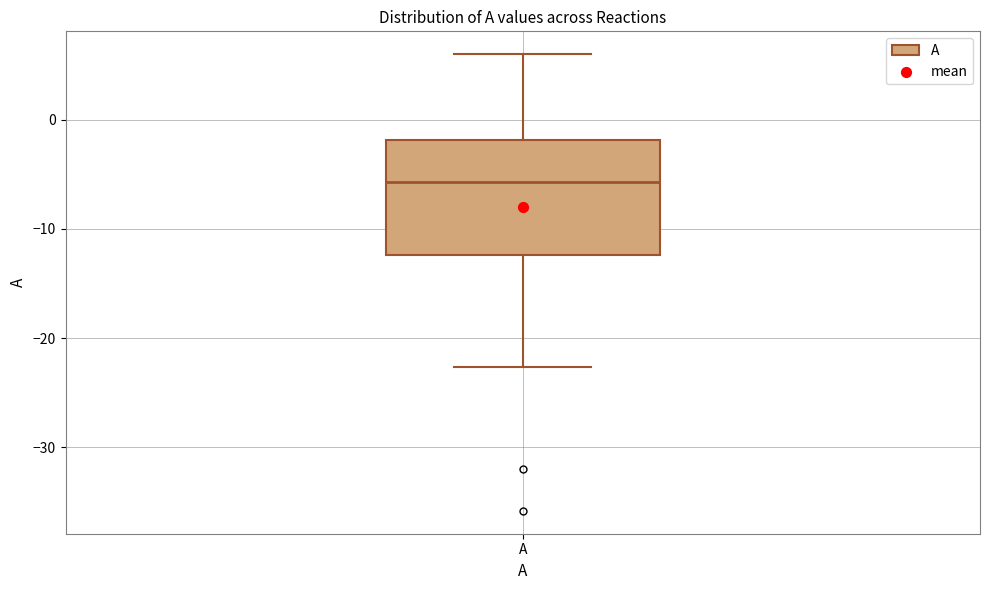

Where does the upper whisker of the box for A end on the y-axis? The values are not printed on the chart, so give them approximately, as read against the axis.

6